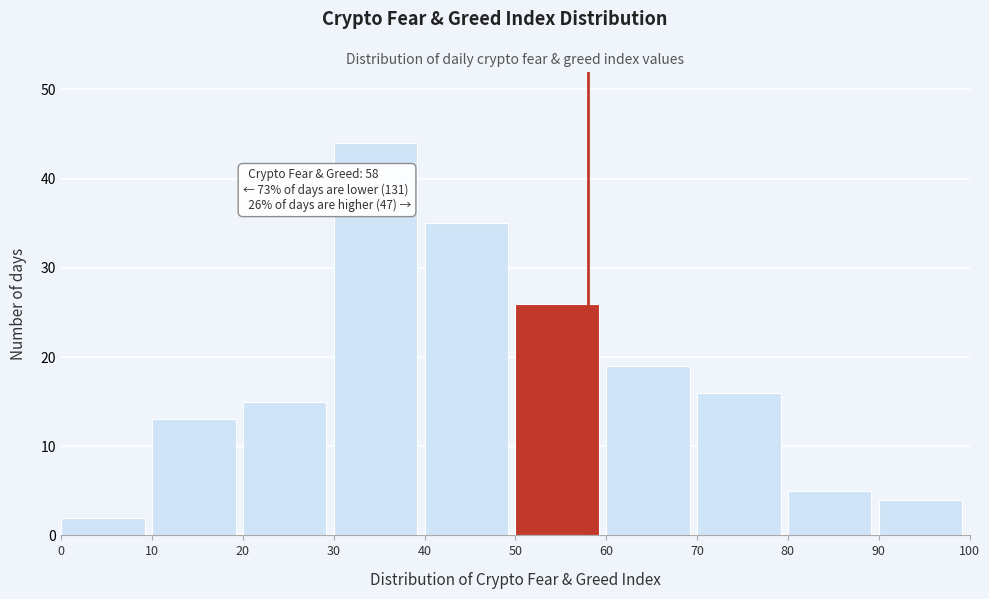

Which range on the x-axis has the tallest bar?

30 to 40